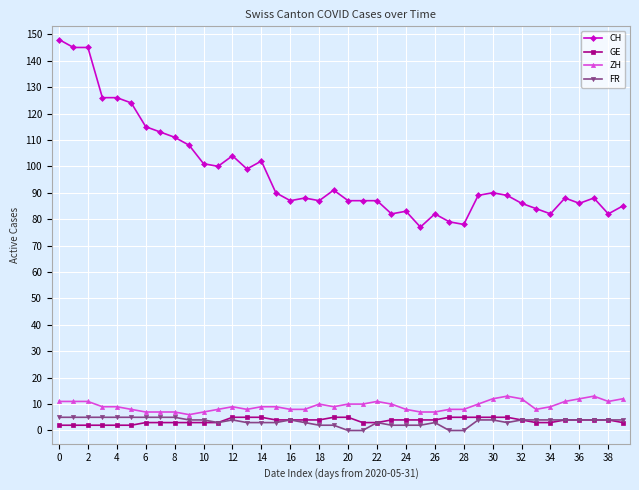

What is the lowest value of the ZH series?

6